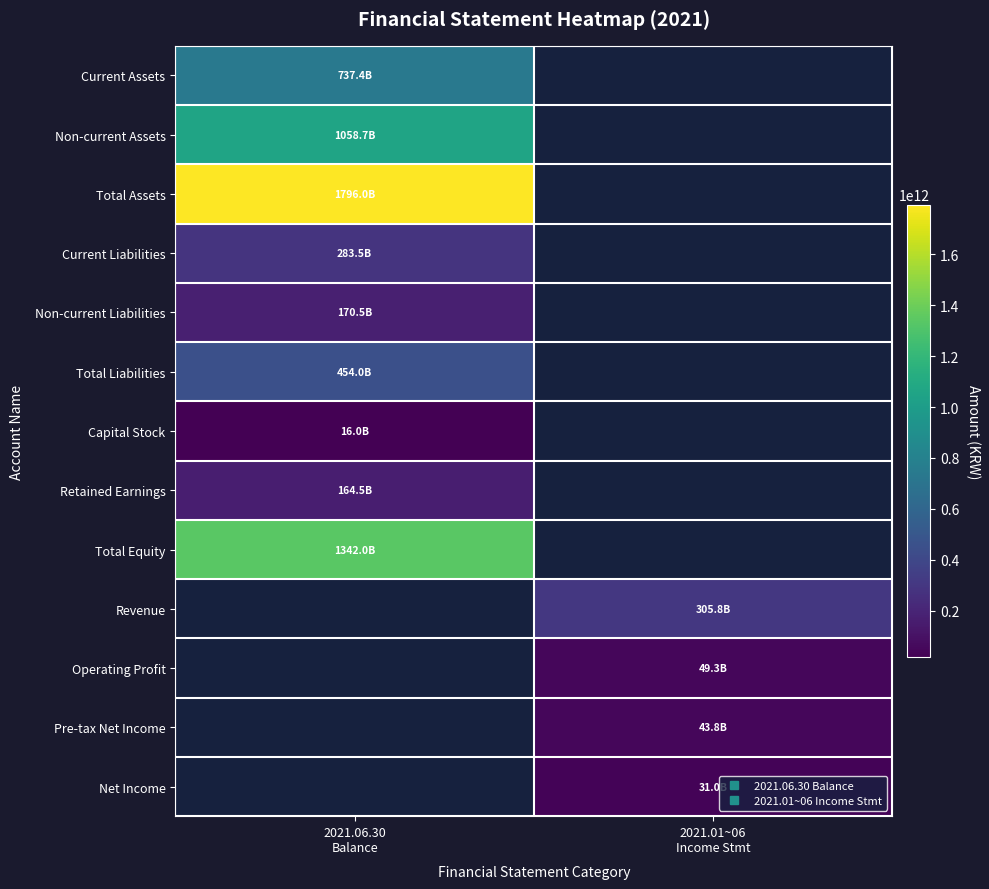

Rank the series at 2021.06.30 Balance from lowest to highest value.

Capital Stock, Retained Earnings, Non-current Liabilities, Current Liabilities, Total Liabilities, Current Assets, Non-current Assets, Total Equity, Total Assets, Revenue, Operating Profit, Pre-tax Net Income, Net Income